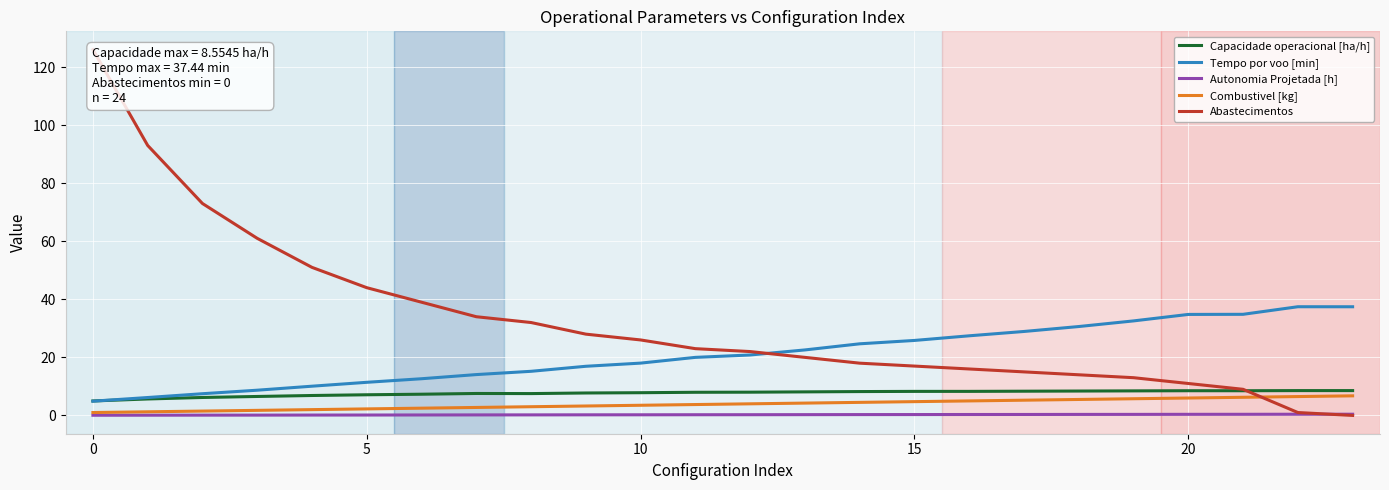

True or false: Tempo por voo [min] and Combustivel [kg] intersect in this chart.

False